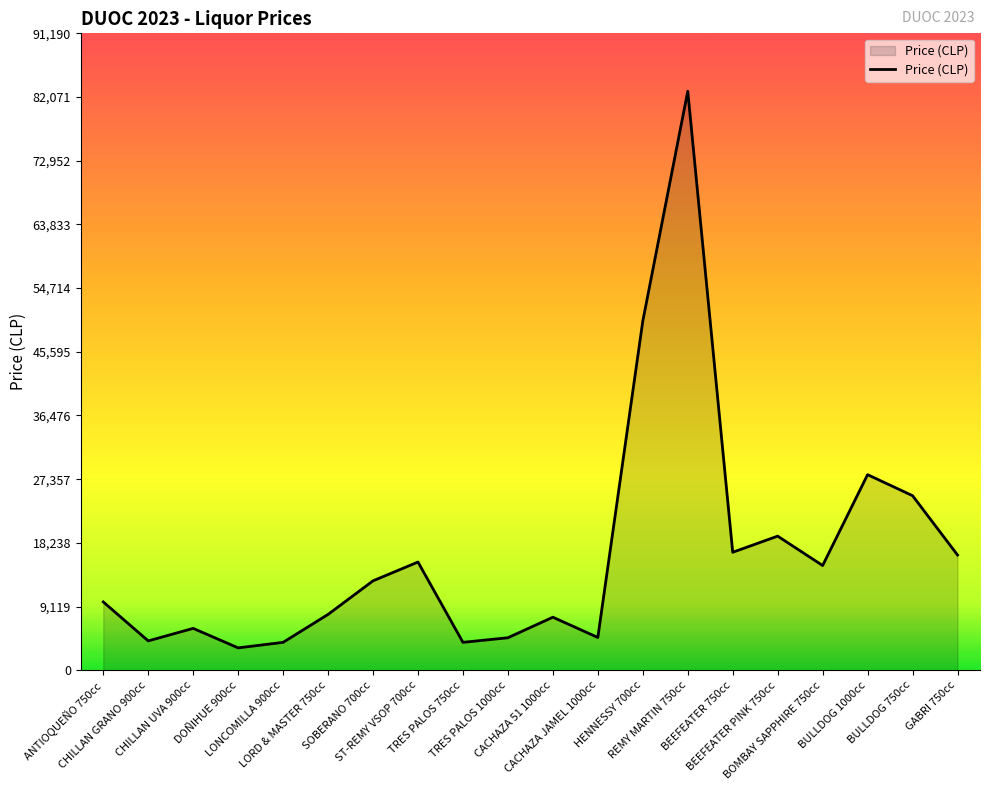

What is the difference between the maximum and minimum values?

79700